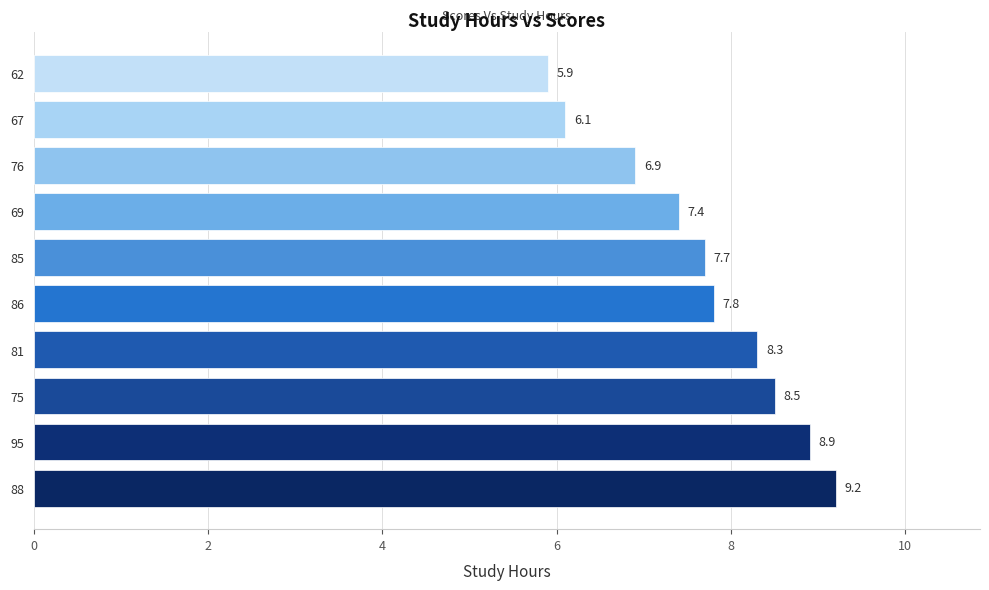

True or false: the data shows 6.1 at 67.

True